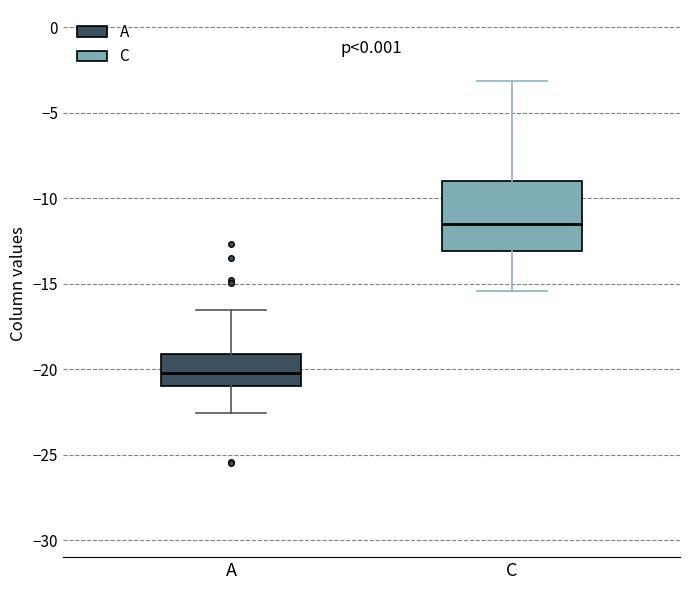

Where does the upper whisker of the box for C end on the y-axis? The values are not printed on the chart, so give them approximately, as read against the axis.

-3.0